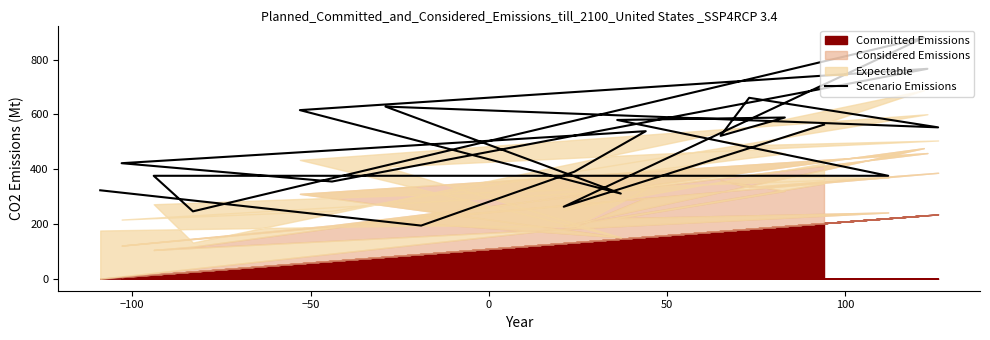

What is the value of the 9th point from the left?

311